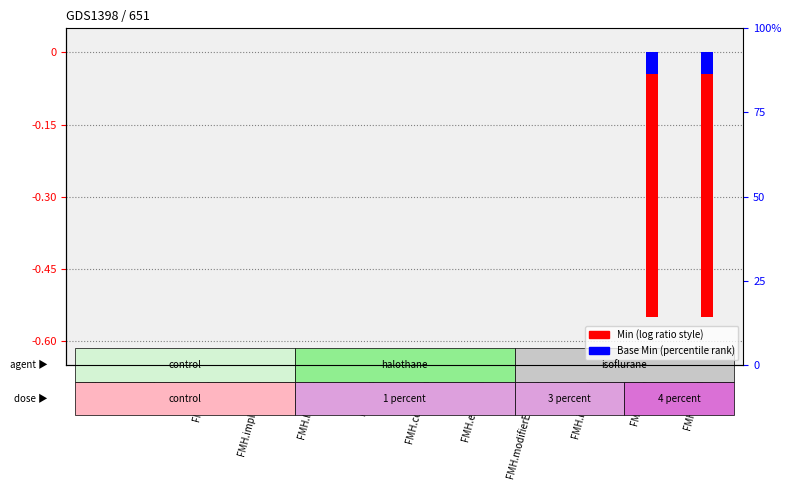

What is the label of the 11th bar from the right?

FMH.id